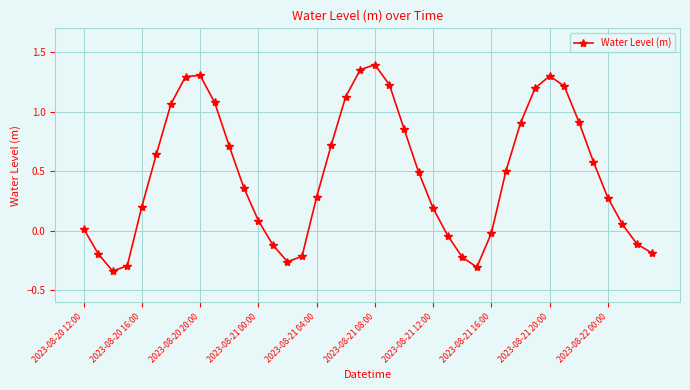

True or false: there are more than 0 points higher than both neighbors.

True